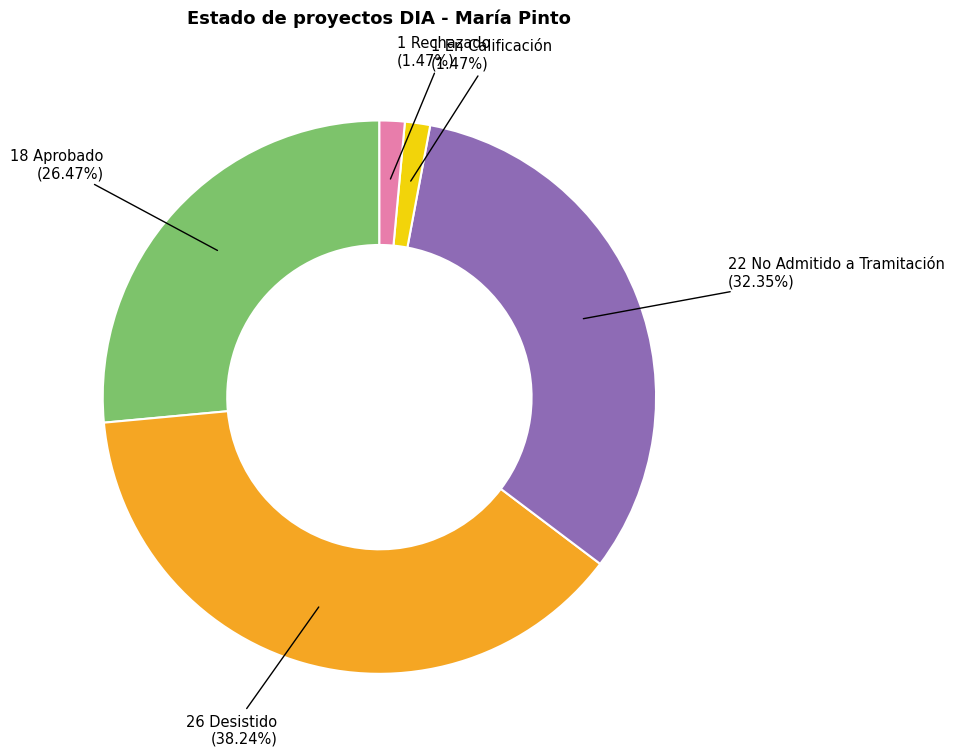

Does any single category account for the majority?

No